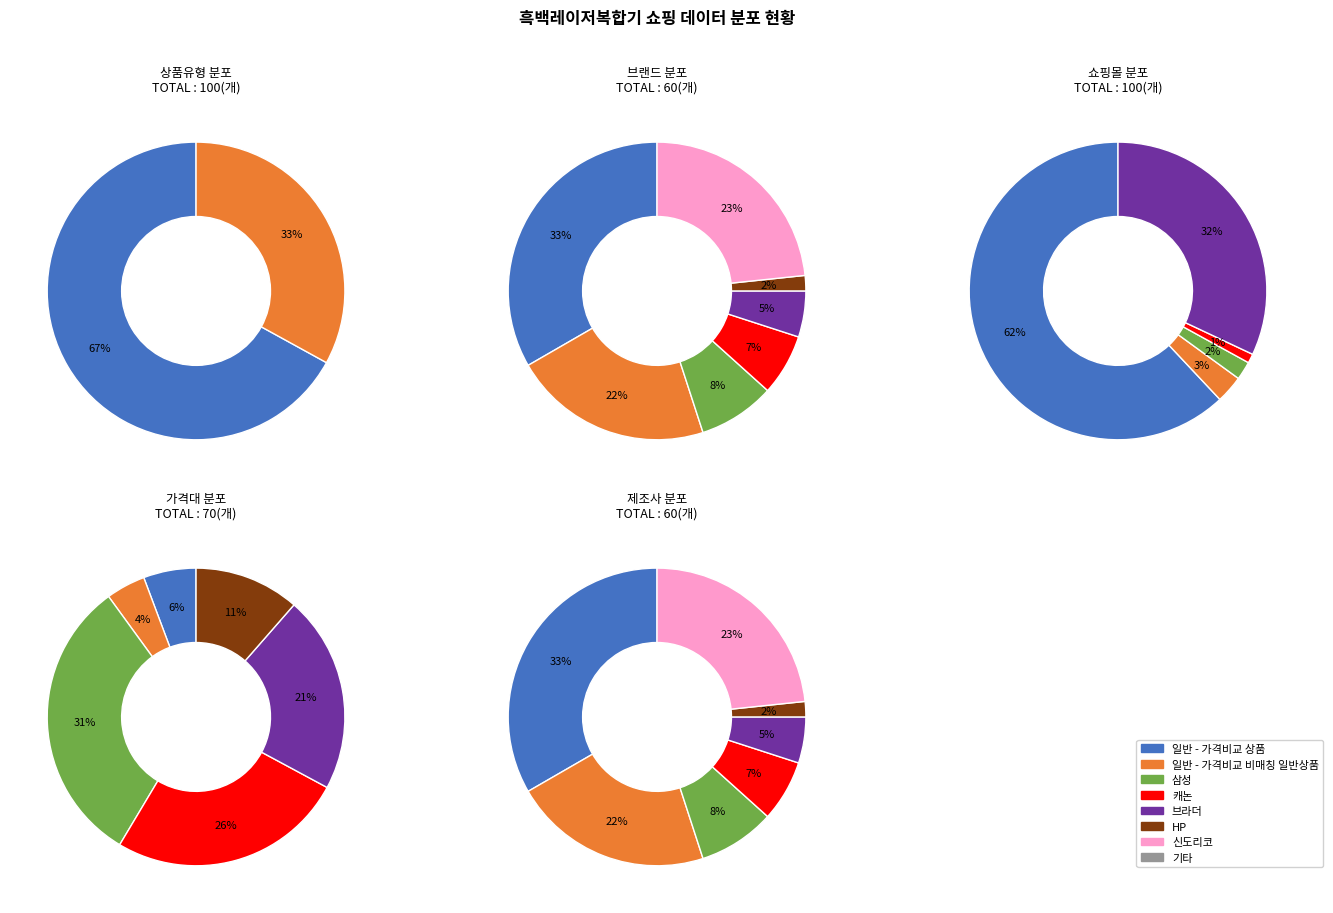

To the nearest percent, what is the average slice percentage?

50%